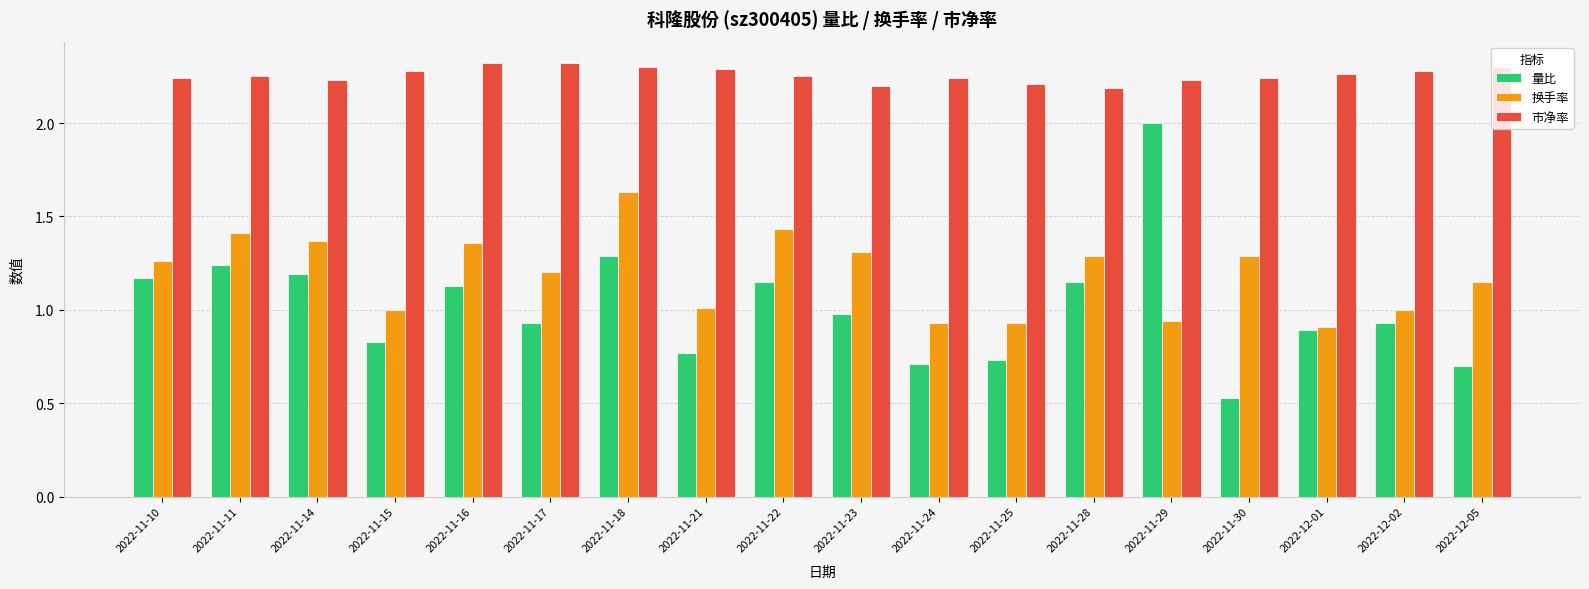

Rank the series by their maximum value, from lowest to highest.

换手率, 量比, 市净率